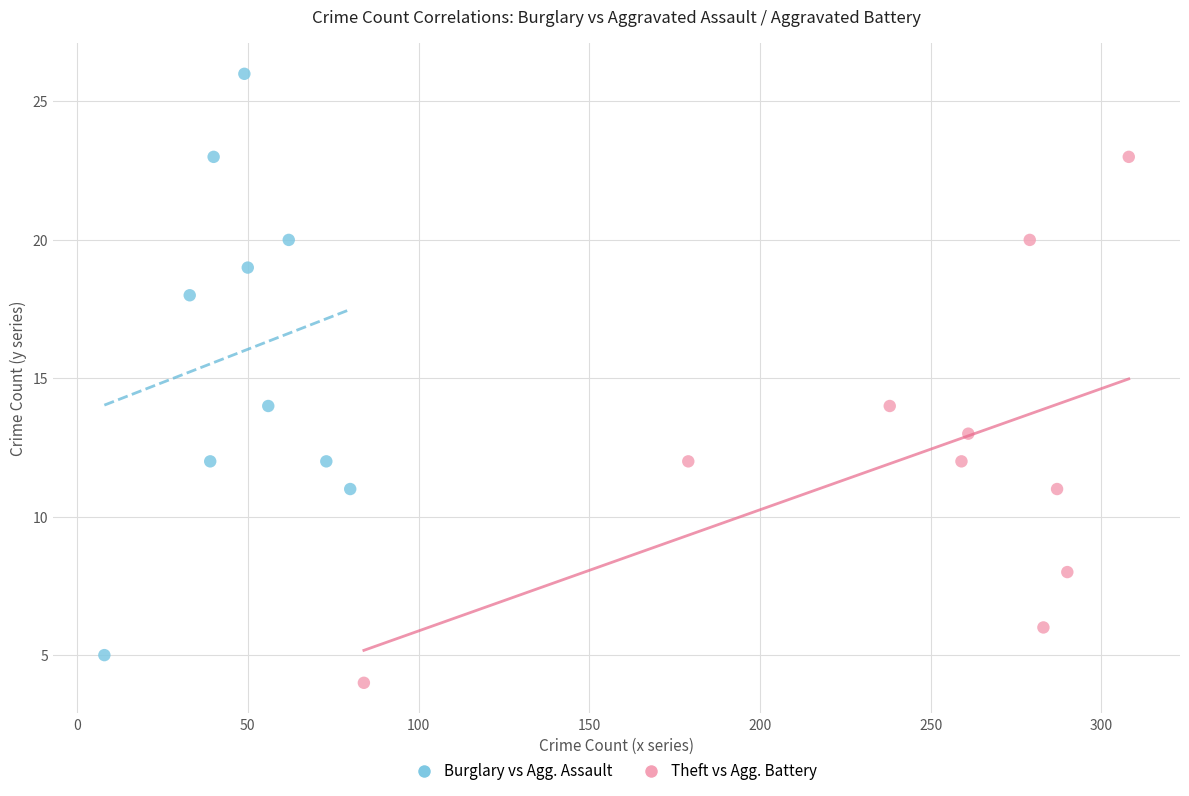

Which series reaches the minimum Y coordinate?

Theft vs Agg. Battery